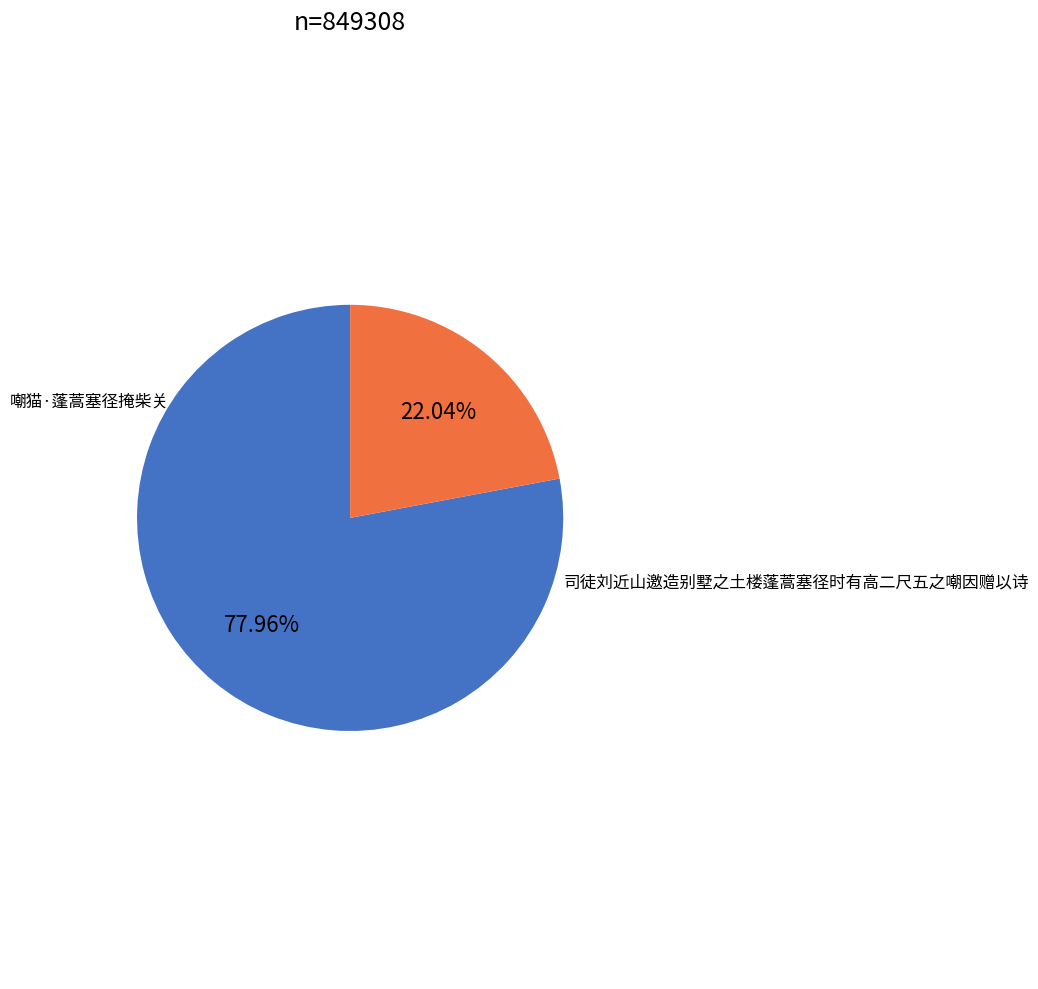

Is there any slice that represents more than half of the pie?

Yes